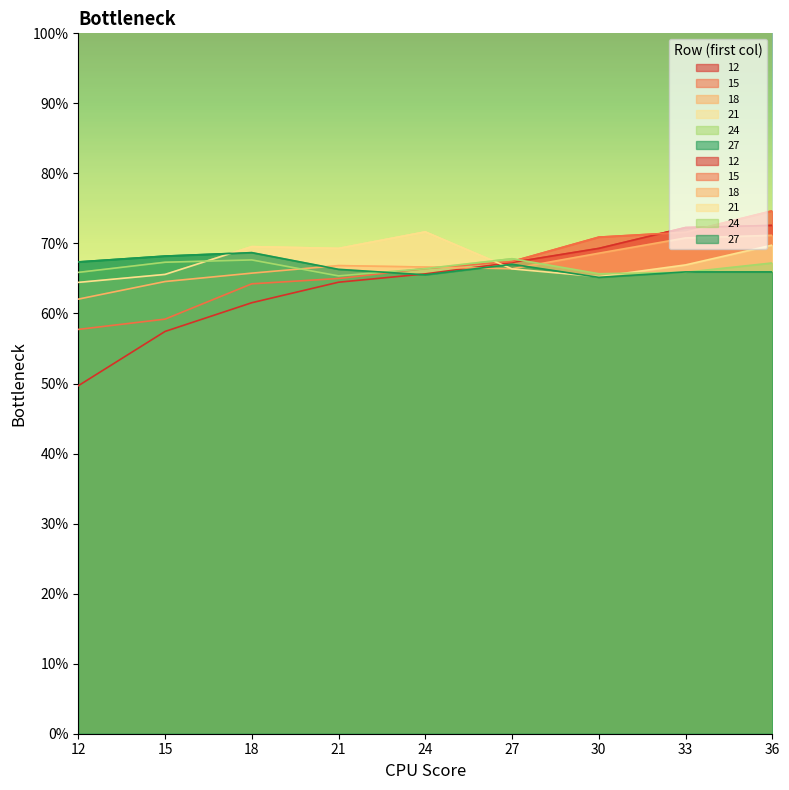

How many lines are shown in the chart?

6